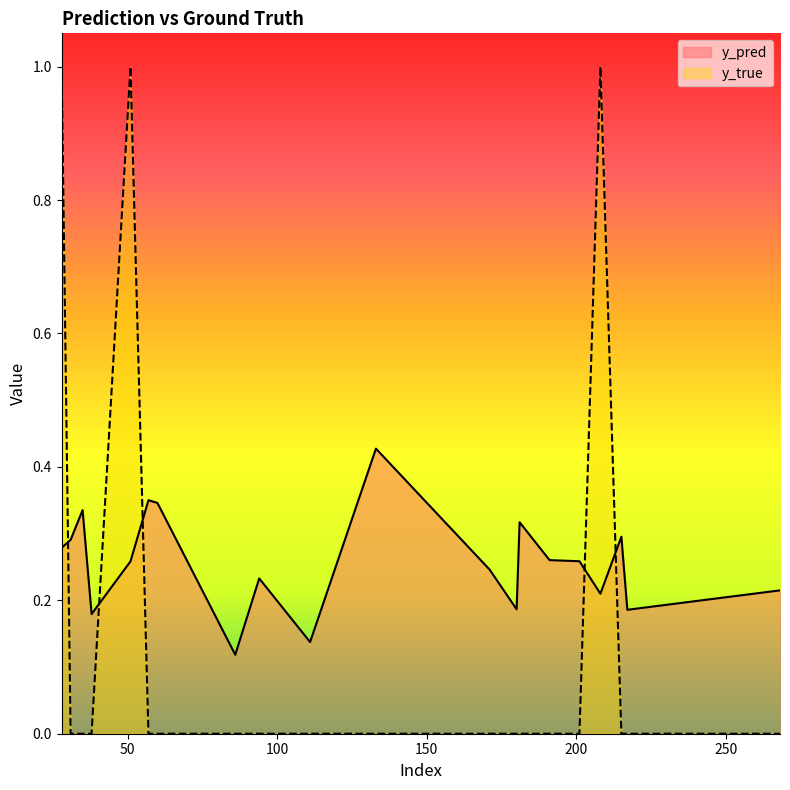

Rank the categories by y_true value from highest to lowest.

28, 51, 208, 31, 35, 38, 57, 60, 86, 94, 111, 133, 171, 180, 181, 191, 201, 215, 217, 268